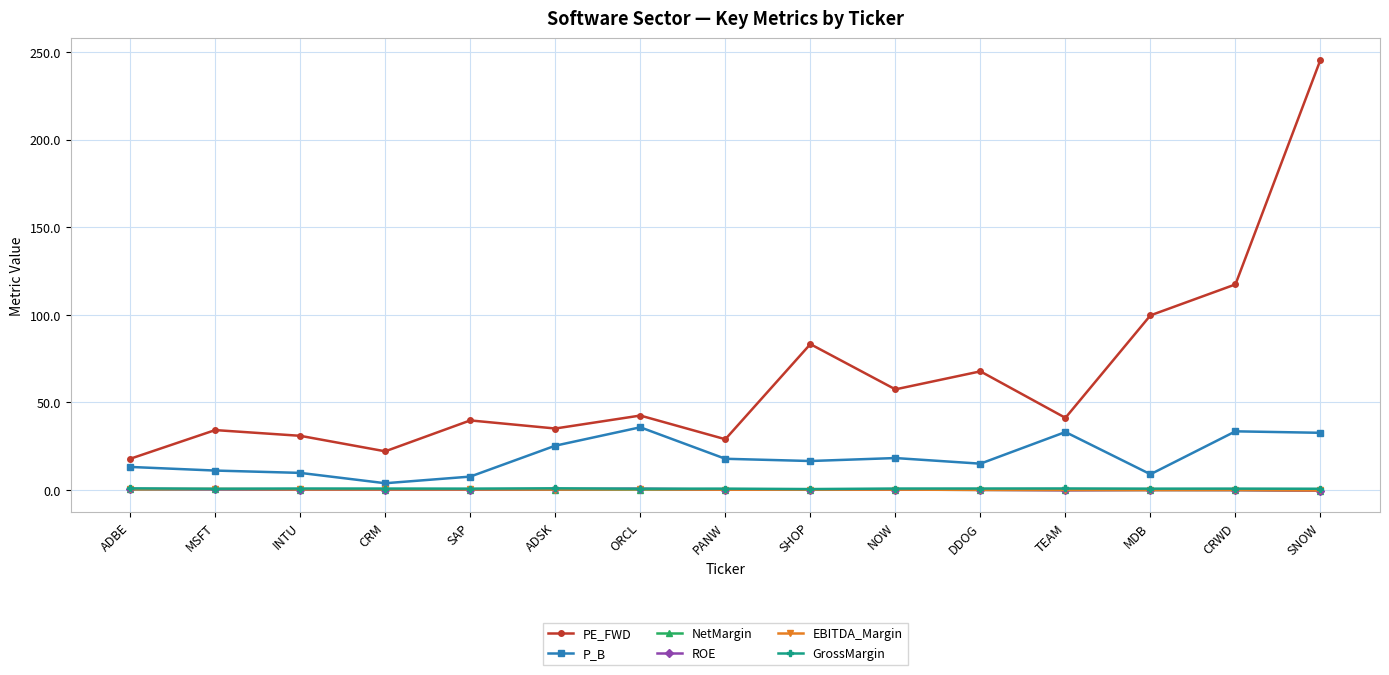

How many data points does each series have?

15